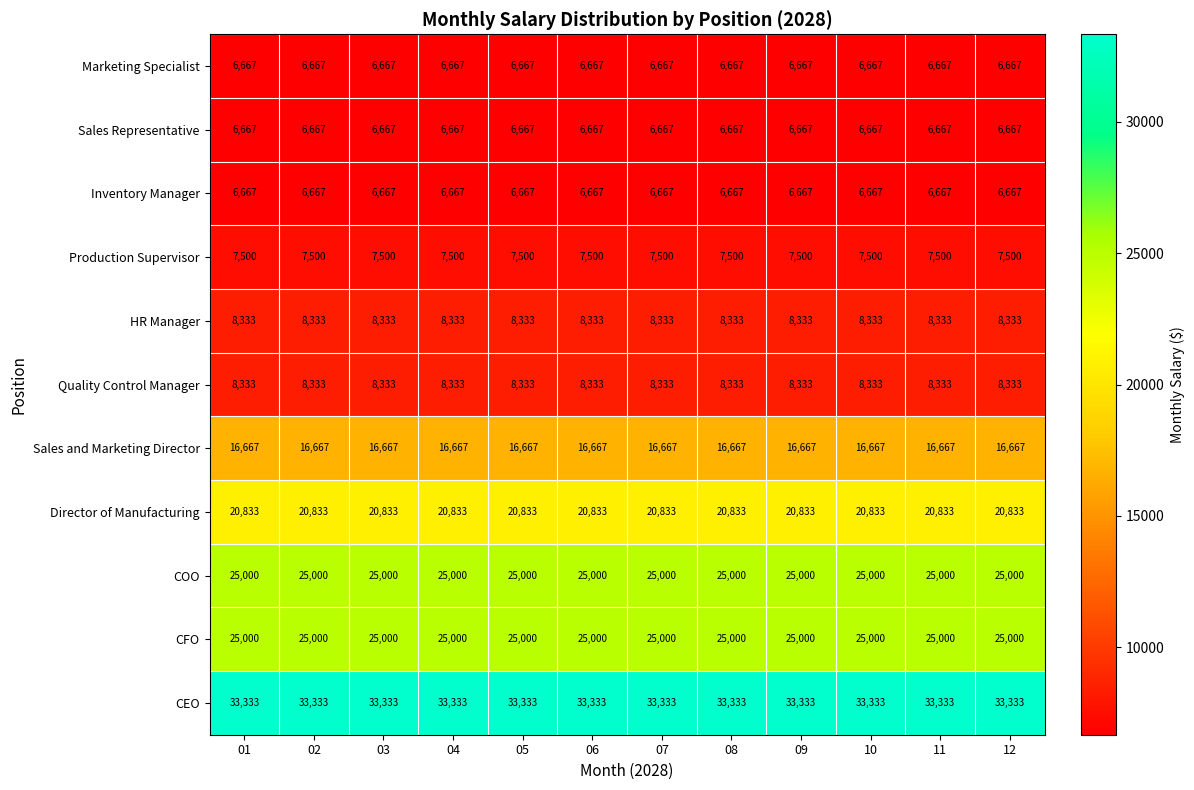

Is the value of CEO at 06 greater than the value of CFO at 11?

Yes